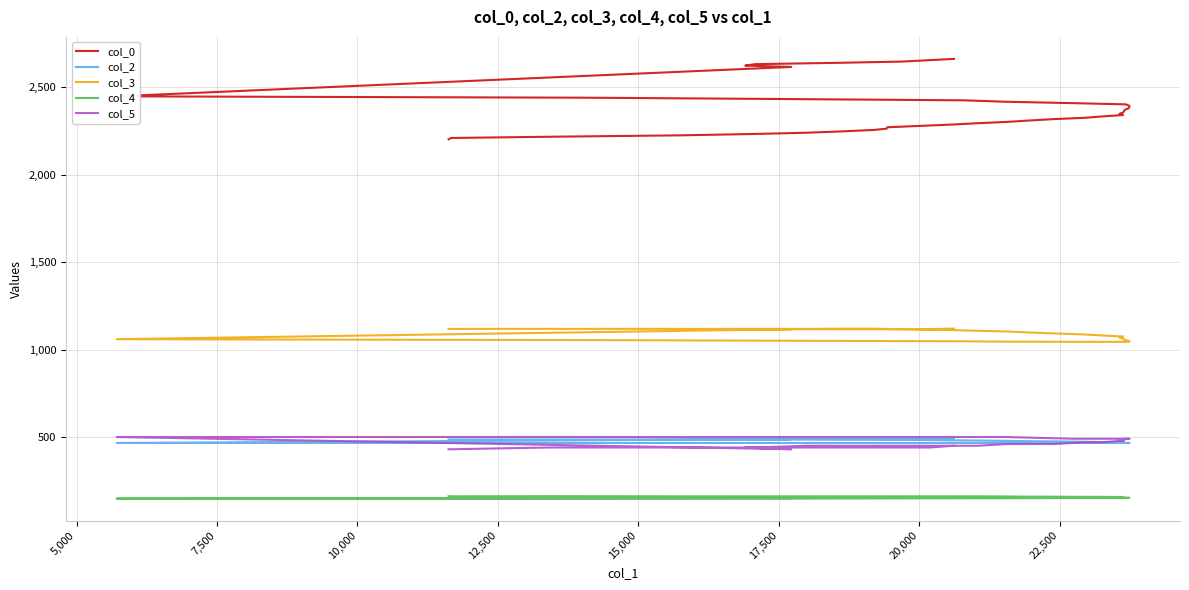

Count the number of categories in the chart.

40